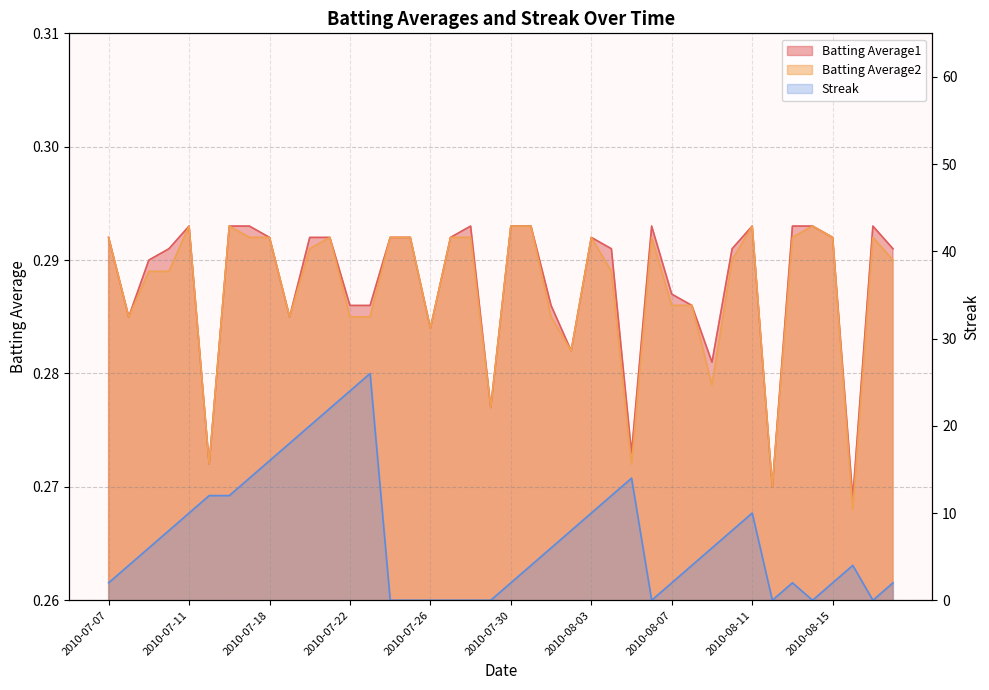

At which category is the sum across all series the highest?

2010-07-23